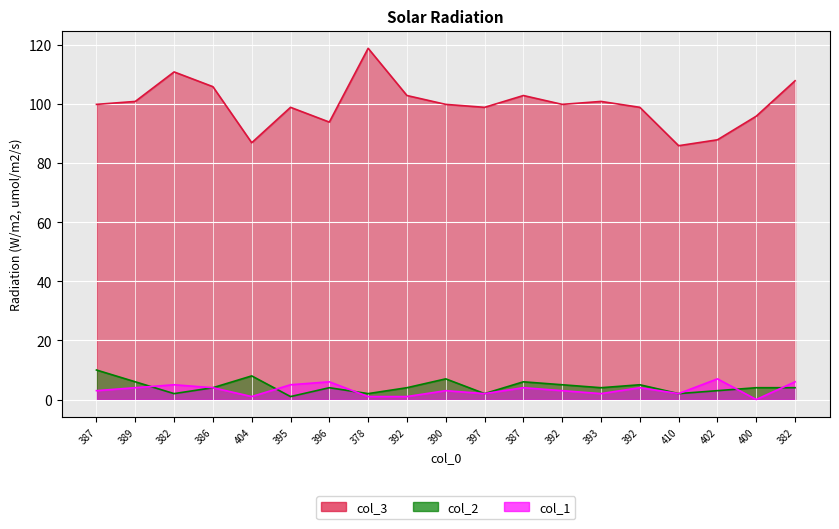

What is the difference between the highest and lowest values at 410?

84